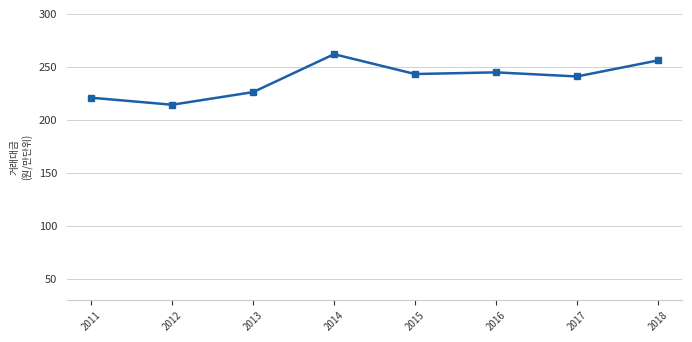

What is the difference between the maximum and second lowest values?

410900